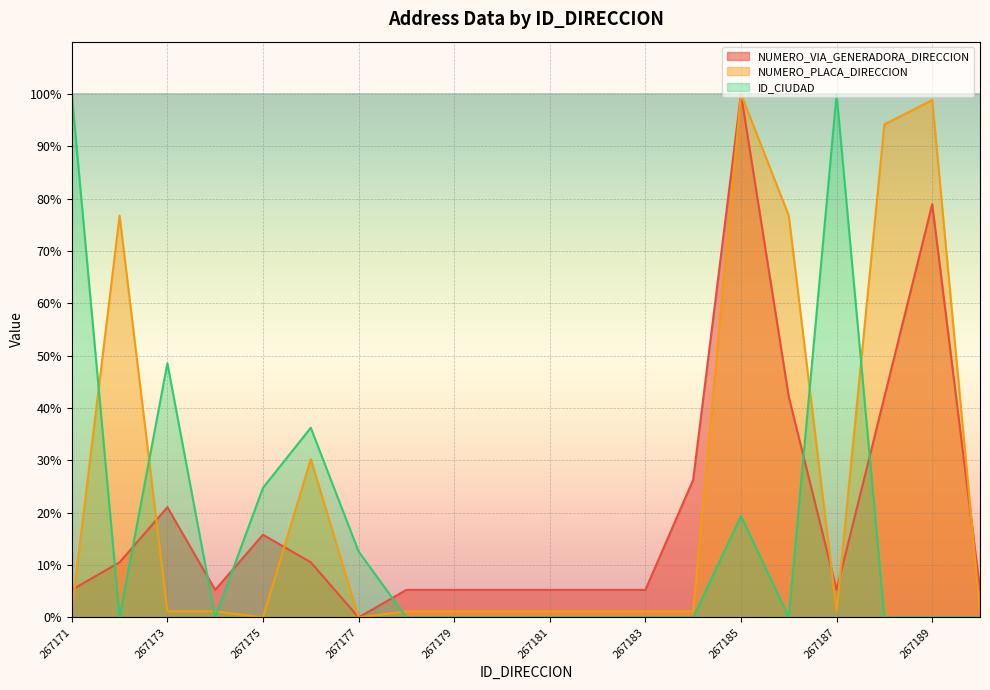

At which category is the sum across all series the highest?

267185